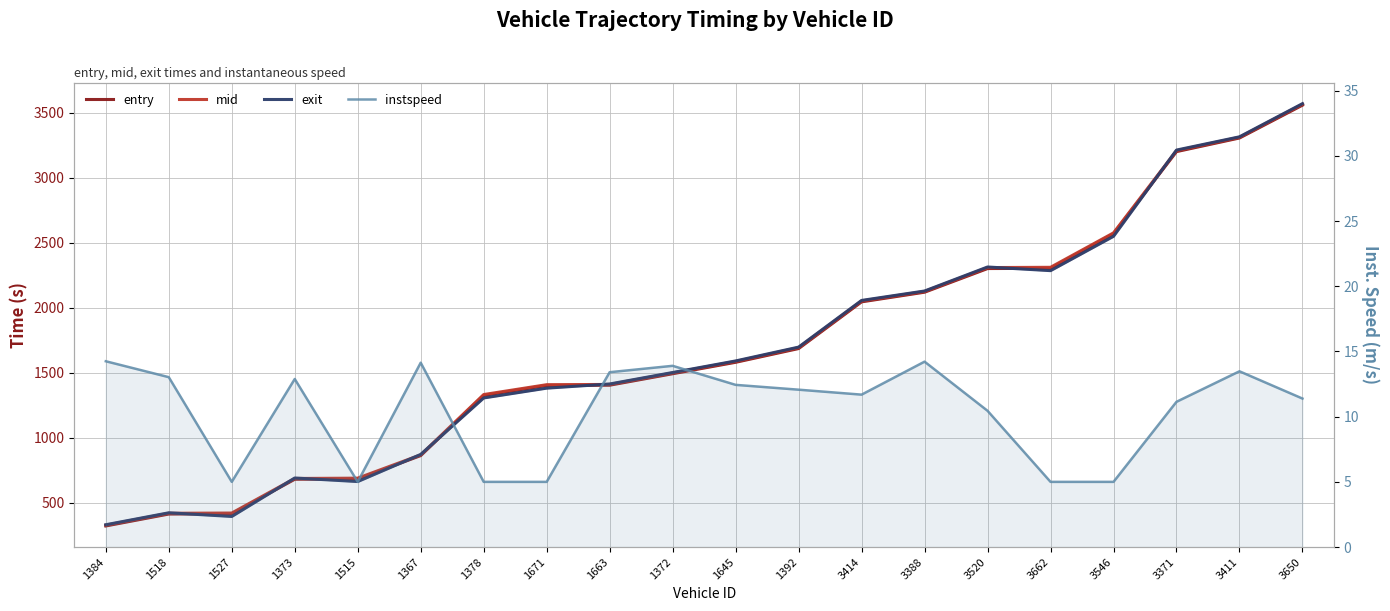

Is it true that mid equals 6035.9 at 3650?

False